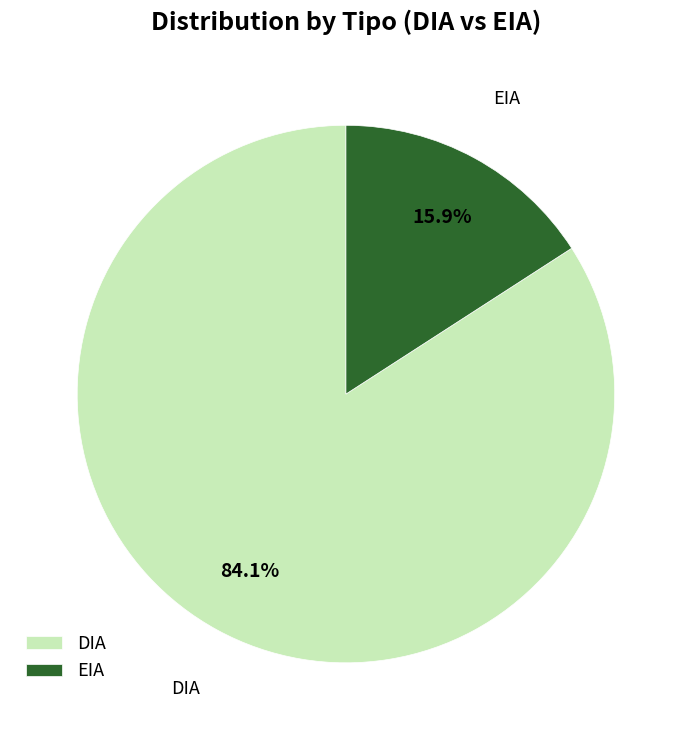

Which slice is the smallest?

EIA